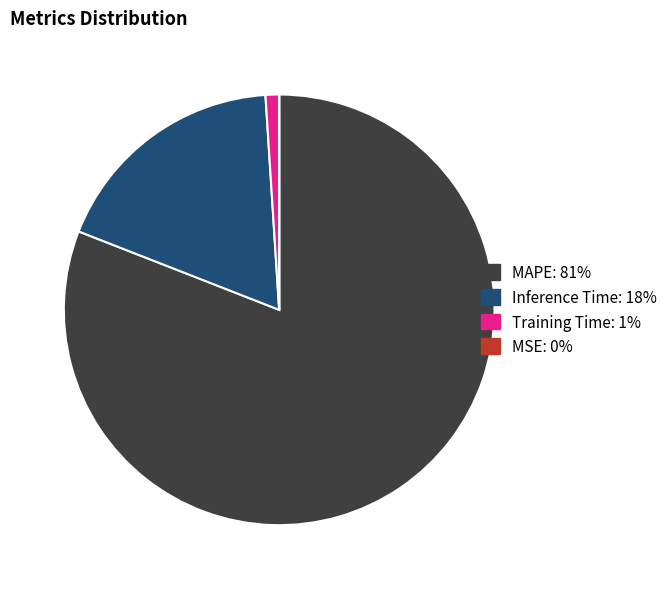

Which slice is the largest?

MAPE